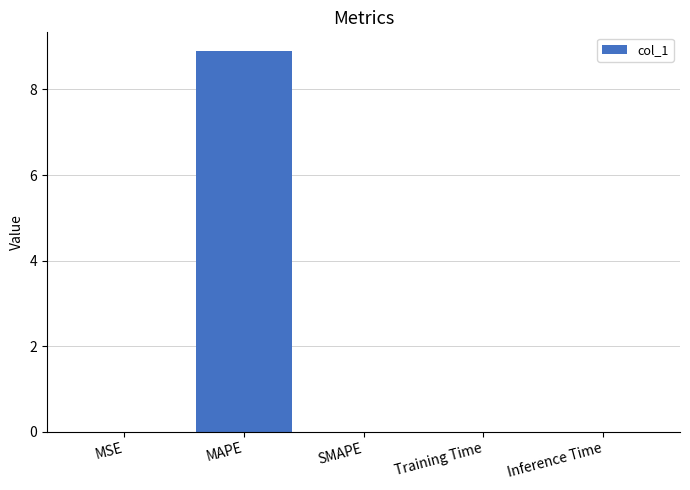

Which has a higher value, MAPE or SMAPE?

MAPE